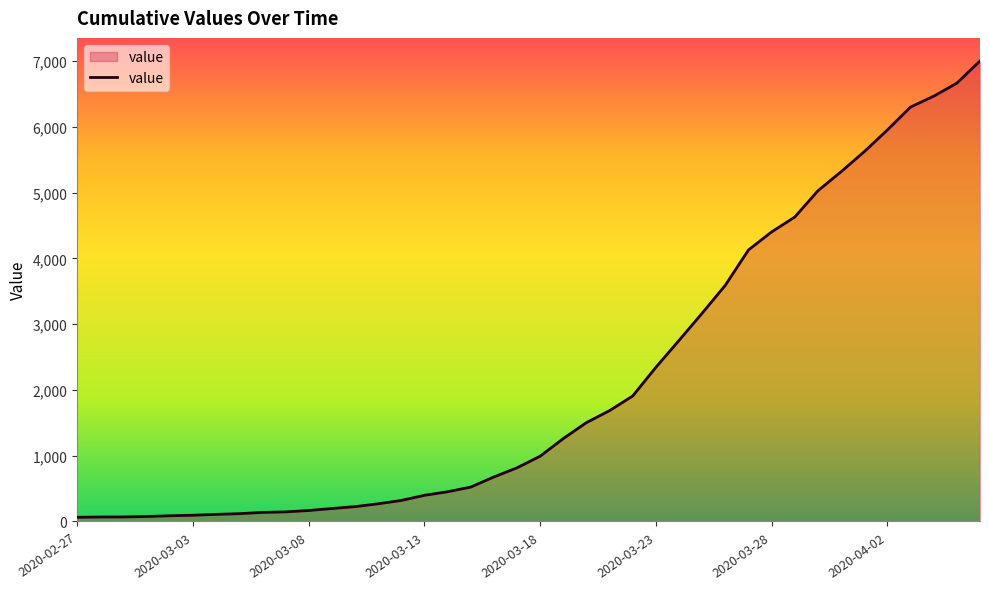

What is the difference between the maximum and minimum values?

6940